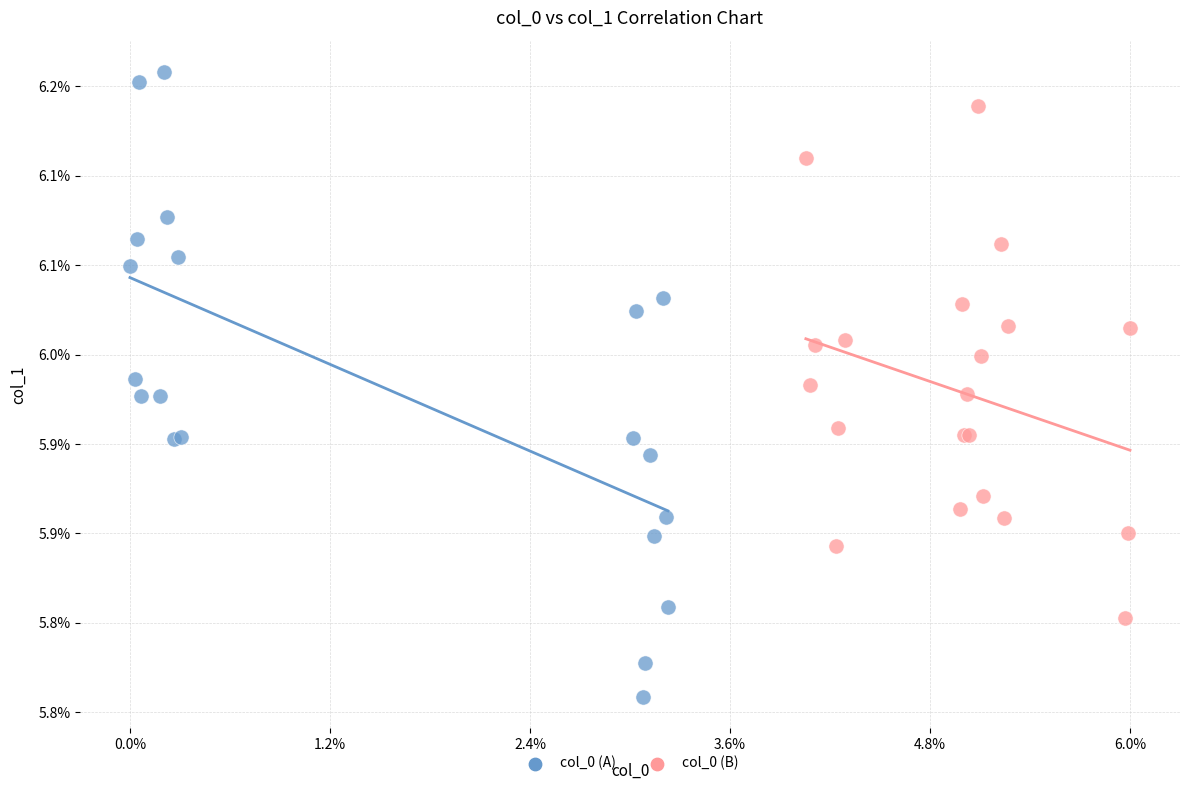

What are all the series names shown in the legend?

col_0 (A), col_0 (B)